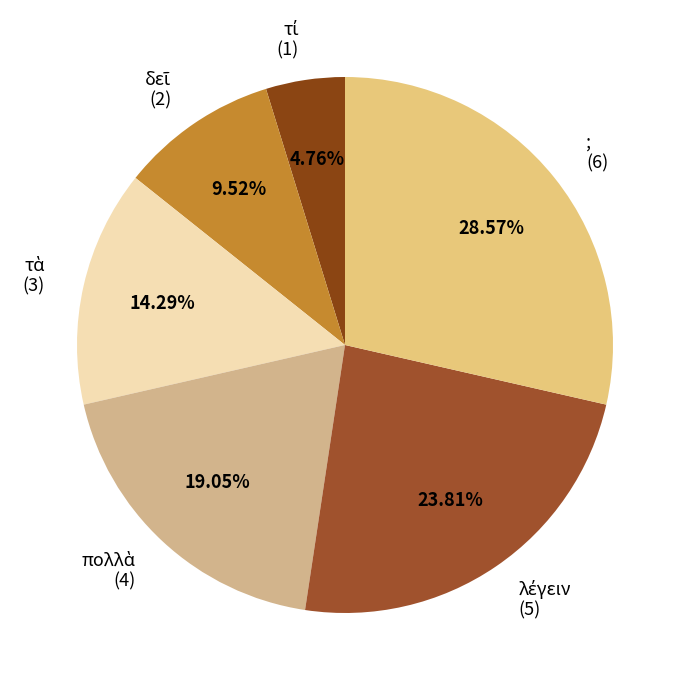

How many segments does this pie chart have?

6